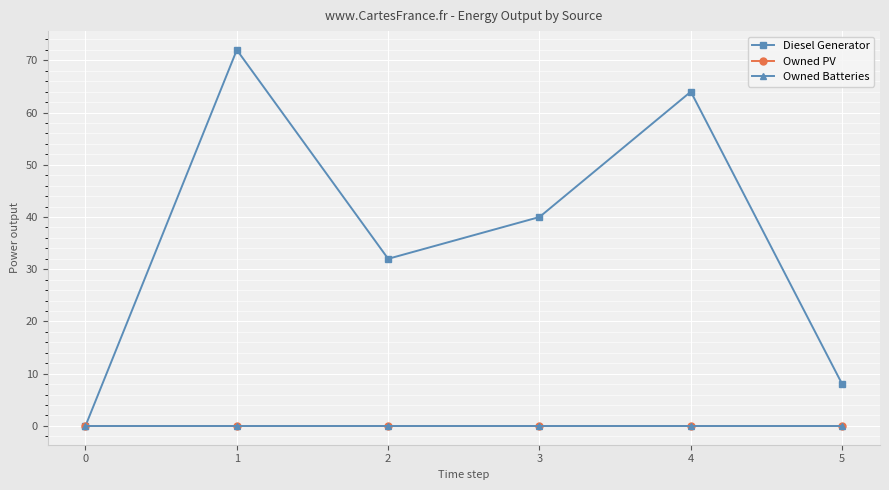

Which series changed the most between 1 and 4?

Diesel Generator